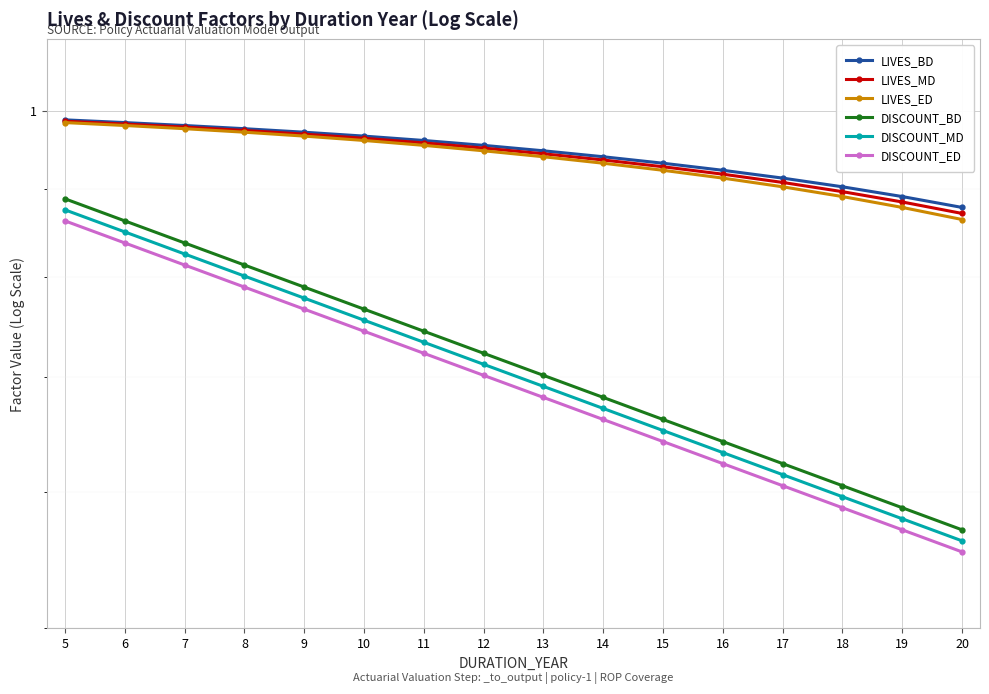

What is the total value across all series at 15?

4.7